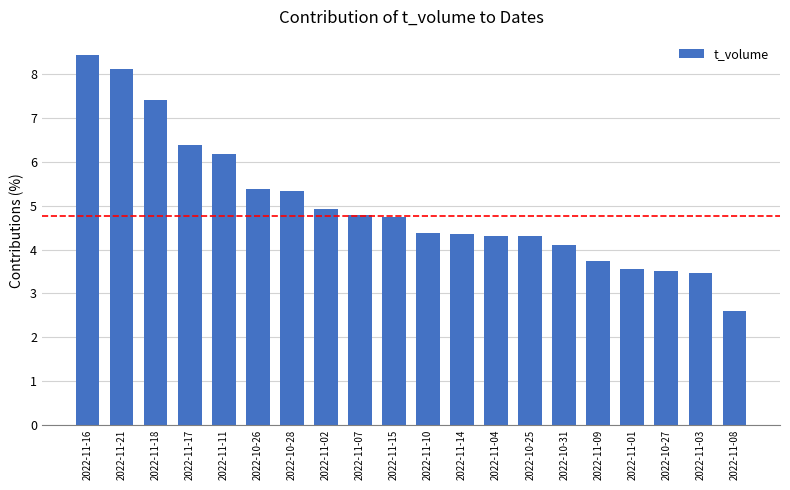

What is the average value?

5.0